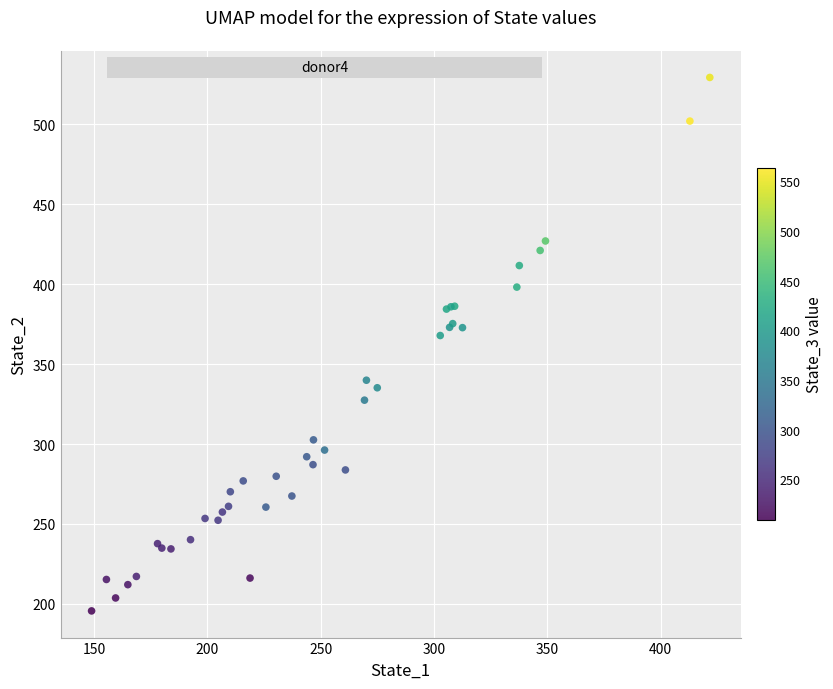

What Y value in the scatter plot is closest to 362?

367.9